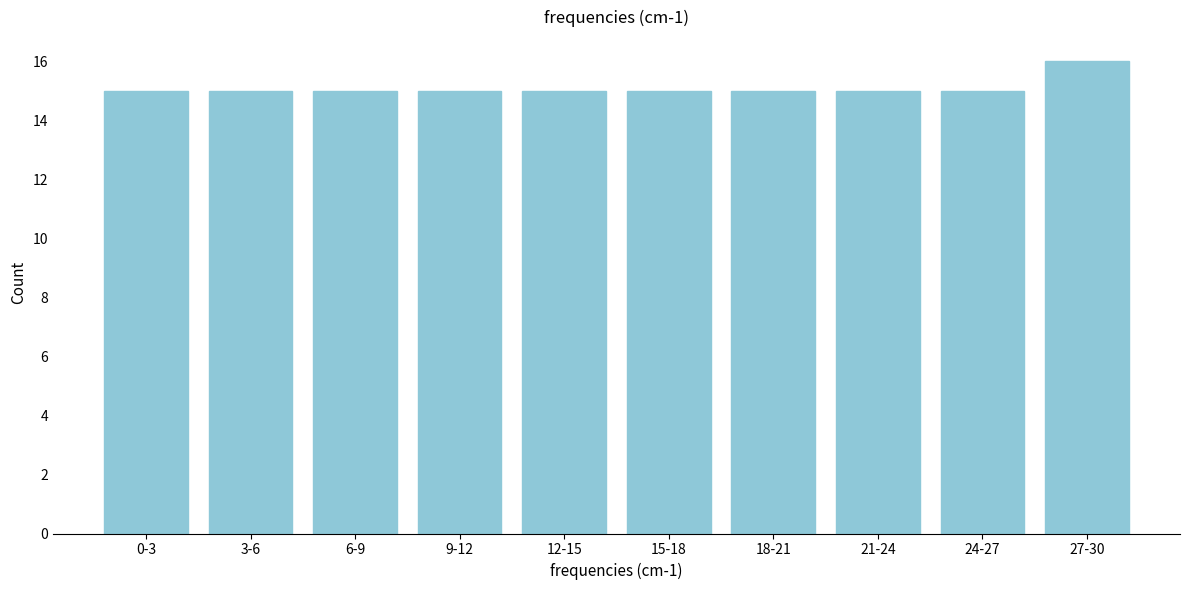

Reading left to right, transcribe all the data shown in this chart.

0-3=15	3-6=15	6-9=15	9-12=15	12-15=15	15-18=15	18-21=15	21-24=15	24-27=15	27-30=16